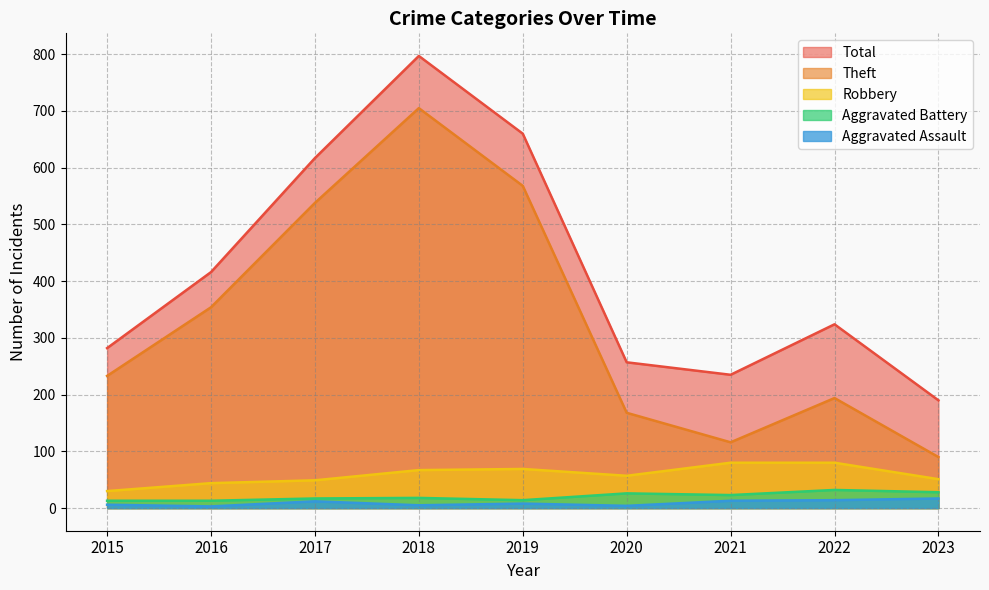

What is the difference between the highest and lowest values at 2019?

652